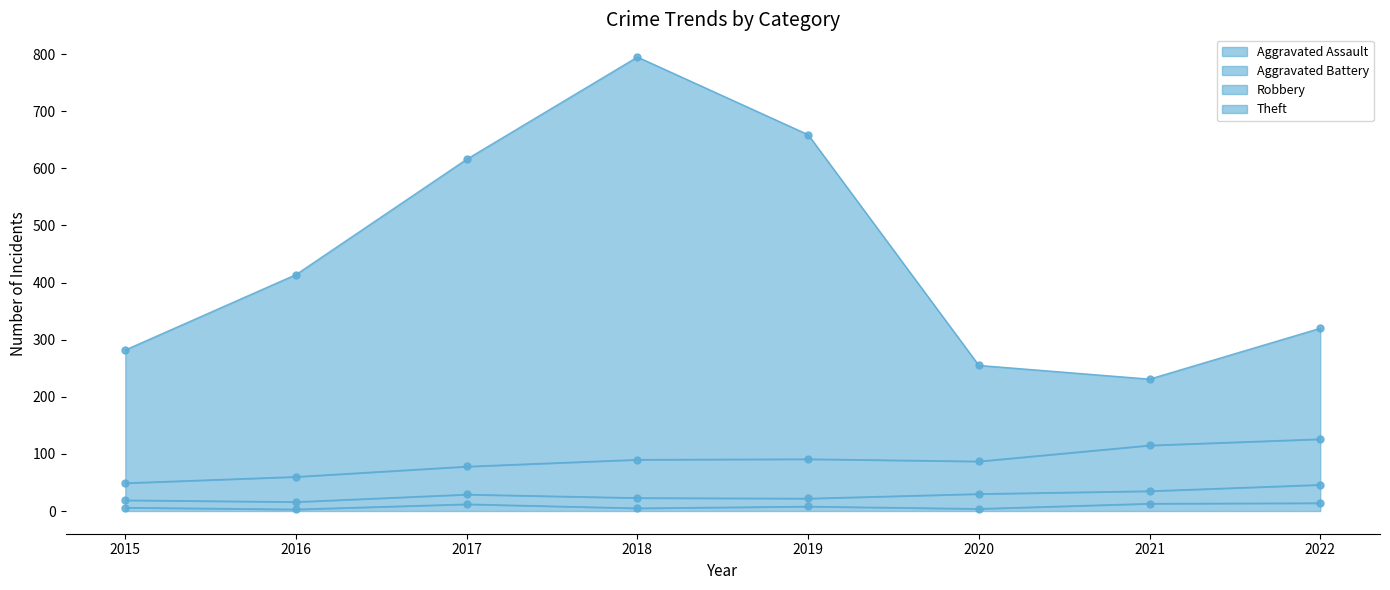

Is the value of Theft at 2015 greater than the value of Aggravated Assault at 2015?

Yes